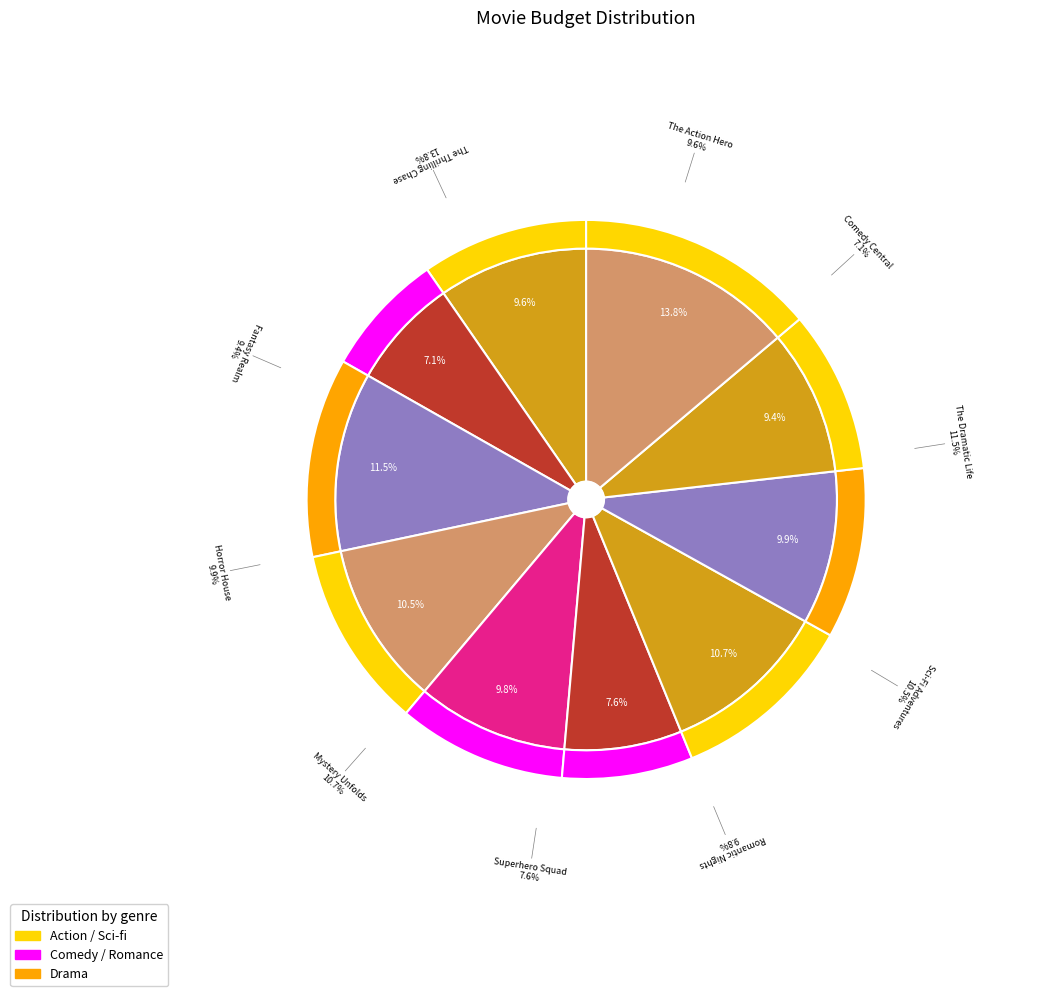

Is there any slice that represents more than half of the pie?

No